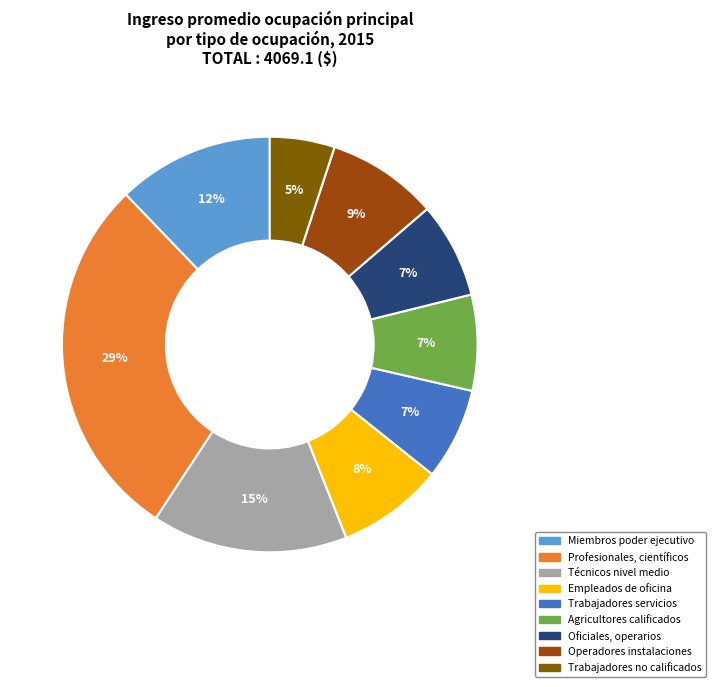

Is there a majority slice in this chart?

No